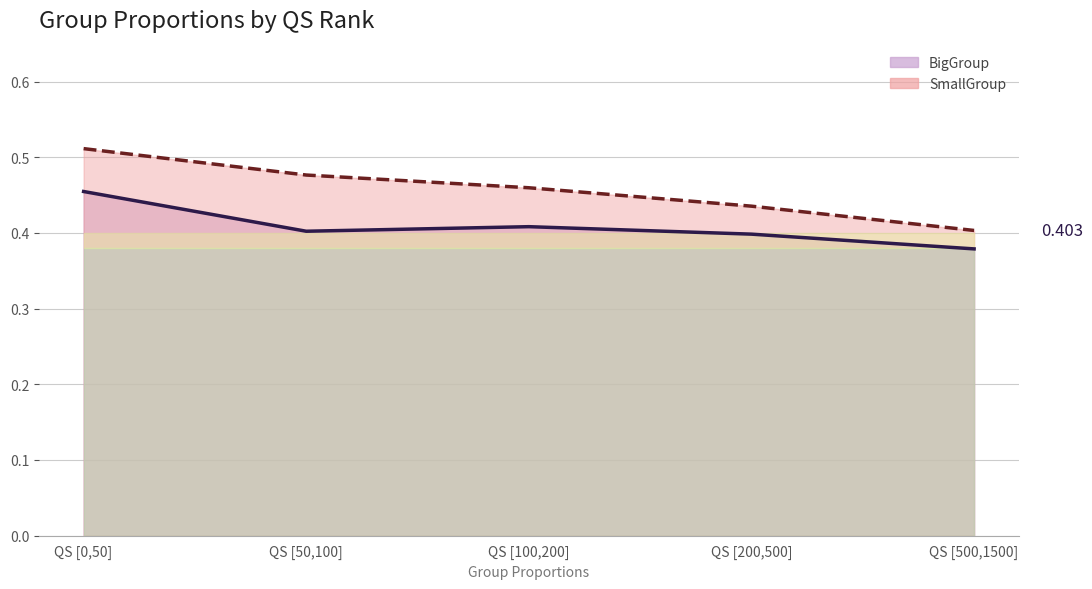

Reading right to left, transcribe all the data shown in this chart.

BigGroup: 0.4	0.4	0.4	0.4	0.5
SmallGroup: 0.4	0.4	0.5	0.5	0.5